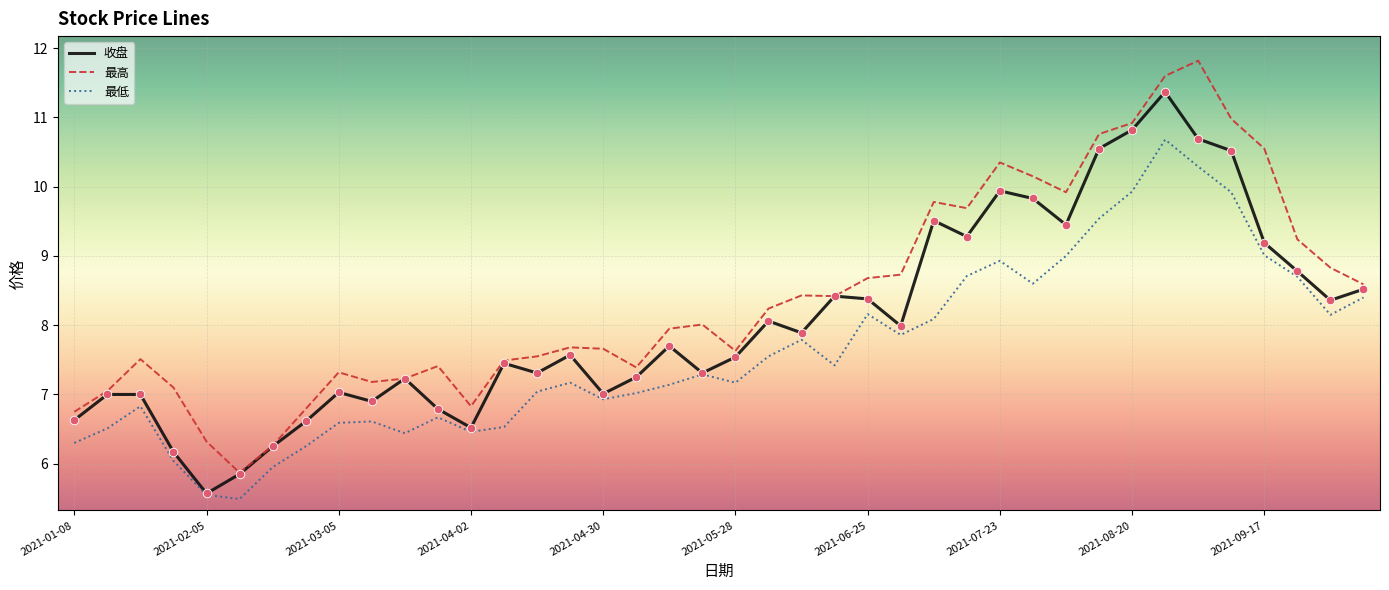

True or false: 最高 and 最低 cross at least once.

False